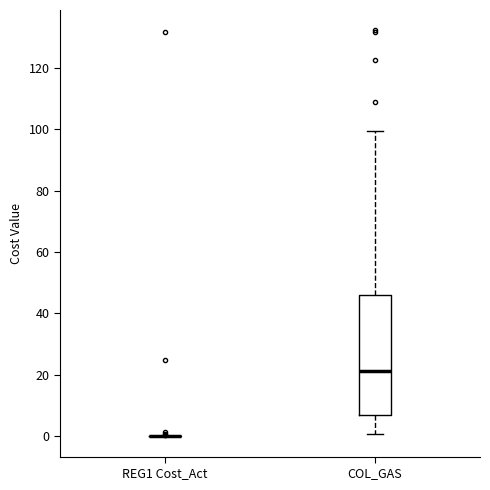

Reading left to right, transcribe this box plot: for each box, give where its median line is, the range the box spans, and where its two whiskers end, as read against the y-axis. The values are not printed on the chart, so give them approximately, as read against the axis.

REG1 Cost_Act: box collapsed to a line at 0, whiskers 0 to 0
COL_GAS: median 22, box 6 to 46, whiskers 0 to 100